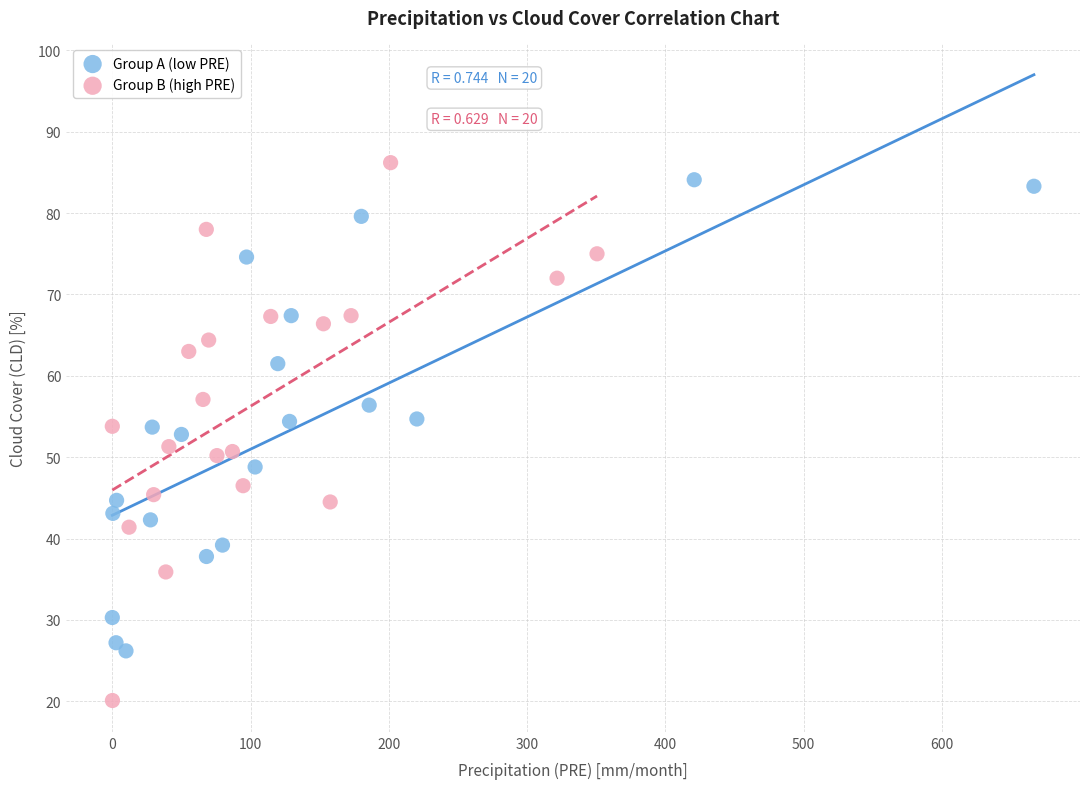

Which series has the widest spread of Y values?

Group B (high PRE)